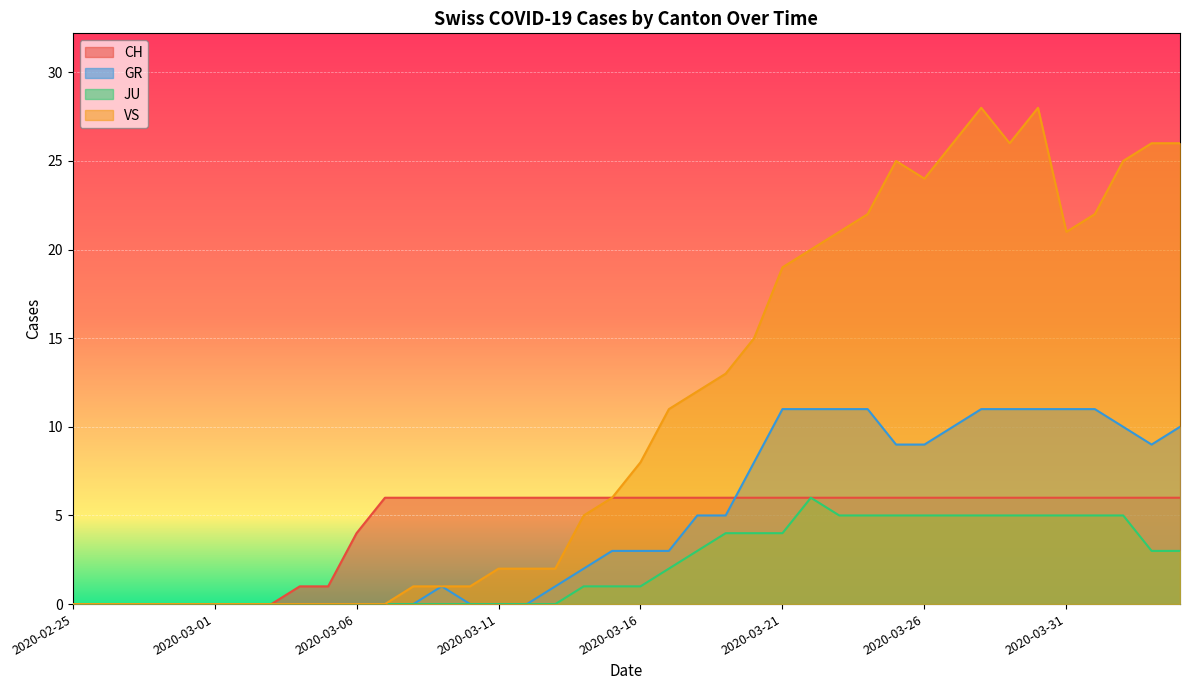

How many values in JU are above zero?

22